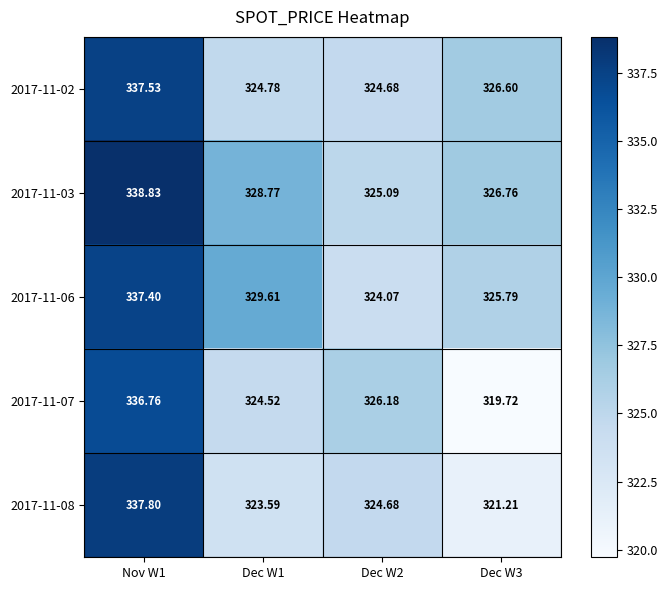

Is the value of 2017-11-03 at Nov W1 greater than the value of 2017-11-06 at Dec W1?

Yes